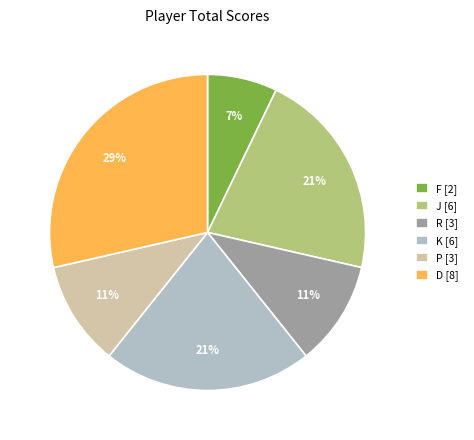

True or false: F [2] accounts for 7% of the total.

True